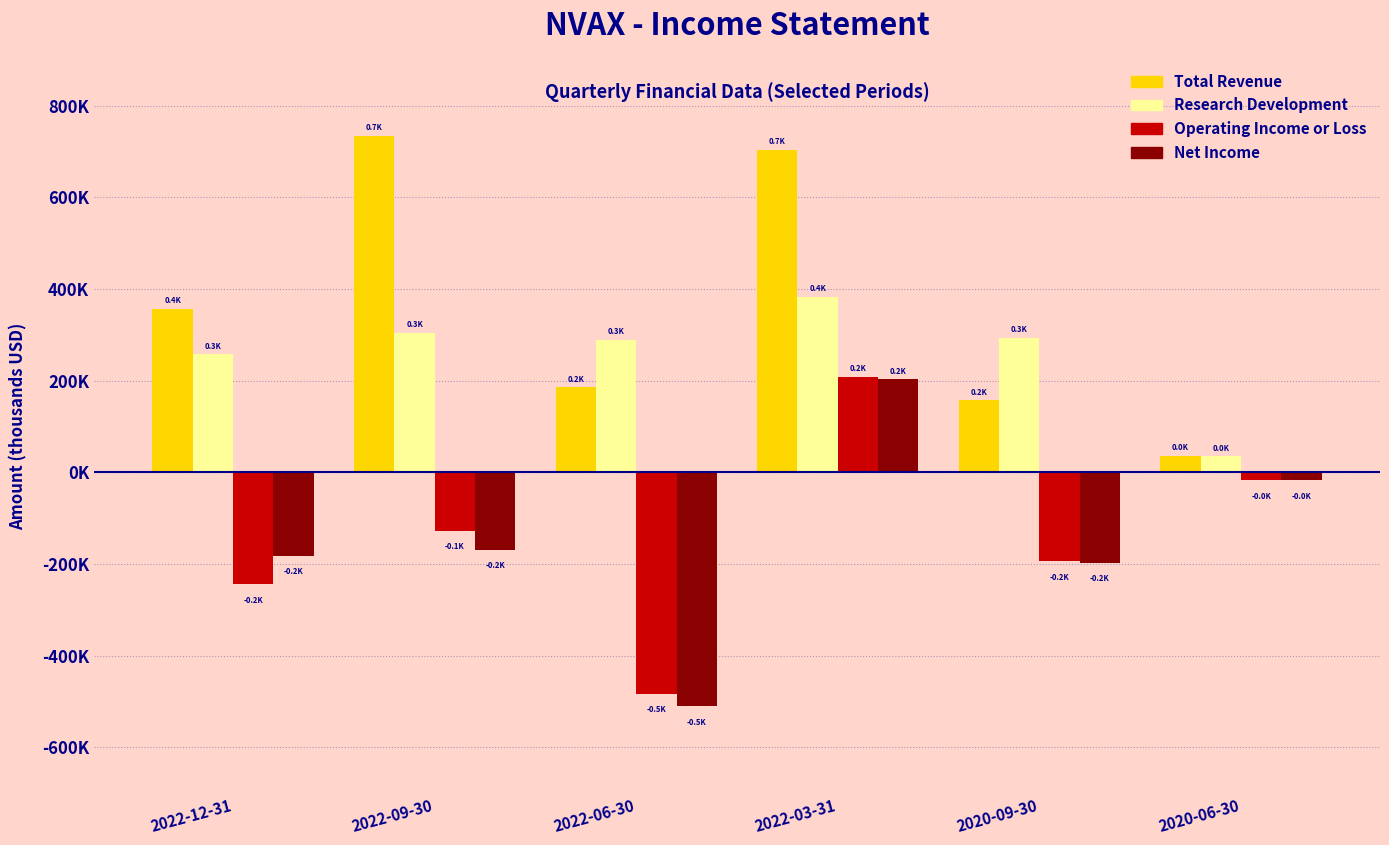

At which label is Operating Income or Loss closest to -136850?

2022-09-30